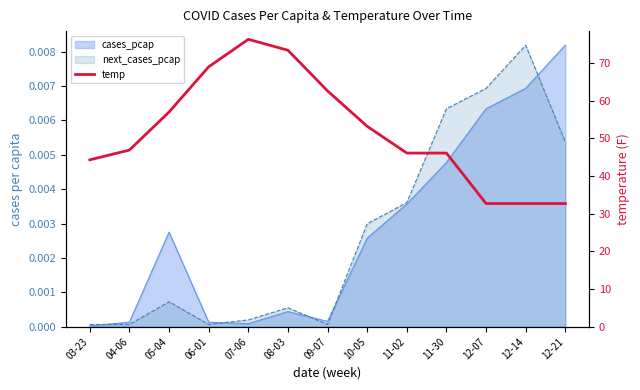

Reading right to left, list all the values displayed in this chart.

32.7	32.7	32.7	46.1	46.1	53.2	62.6	73.4	76.3	69.0	57.0	46.9	44.3